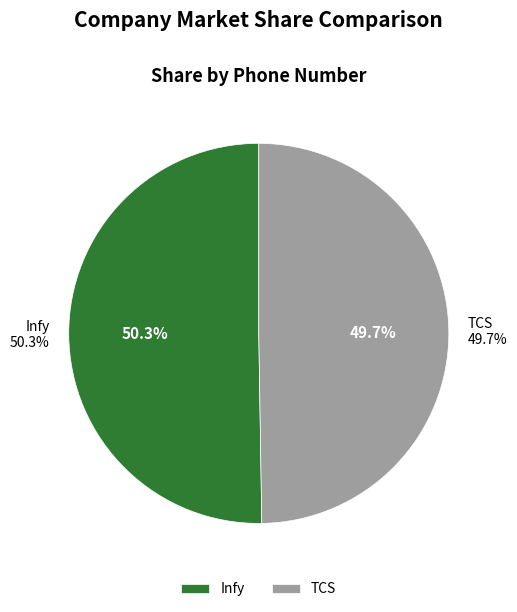

Is TCS the majority of the pie?

No